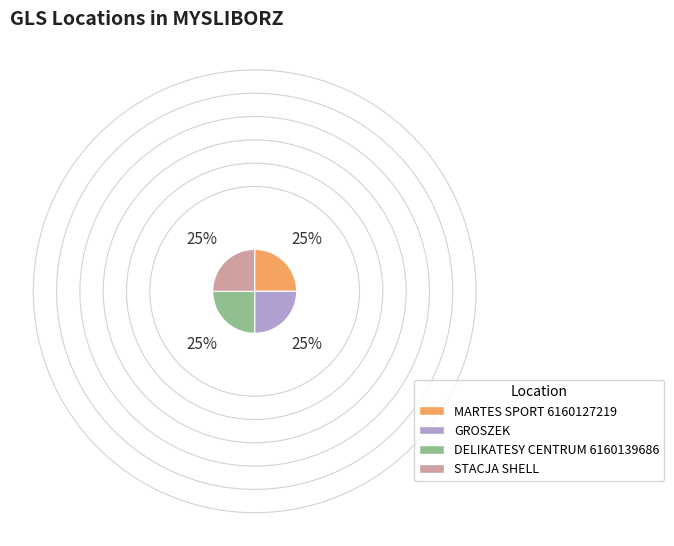

Does STACJA SHELL account for over 50% of the chart?

No